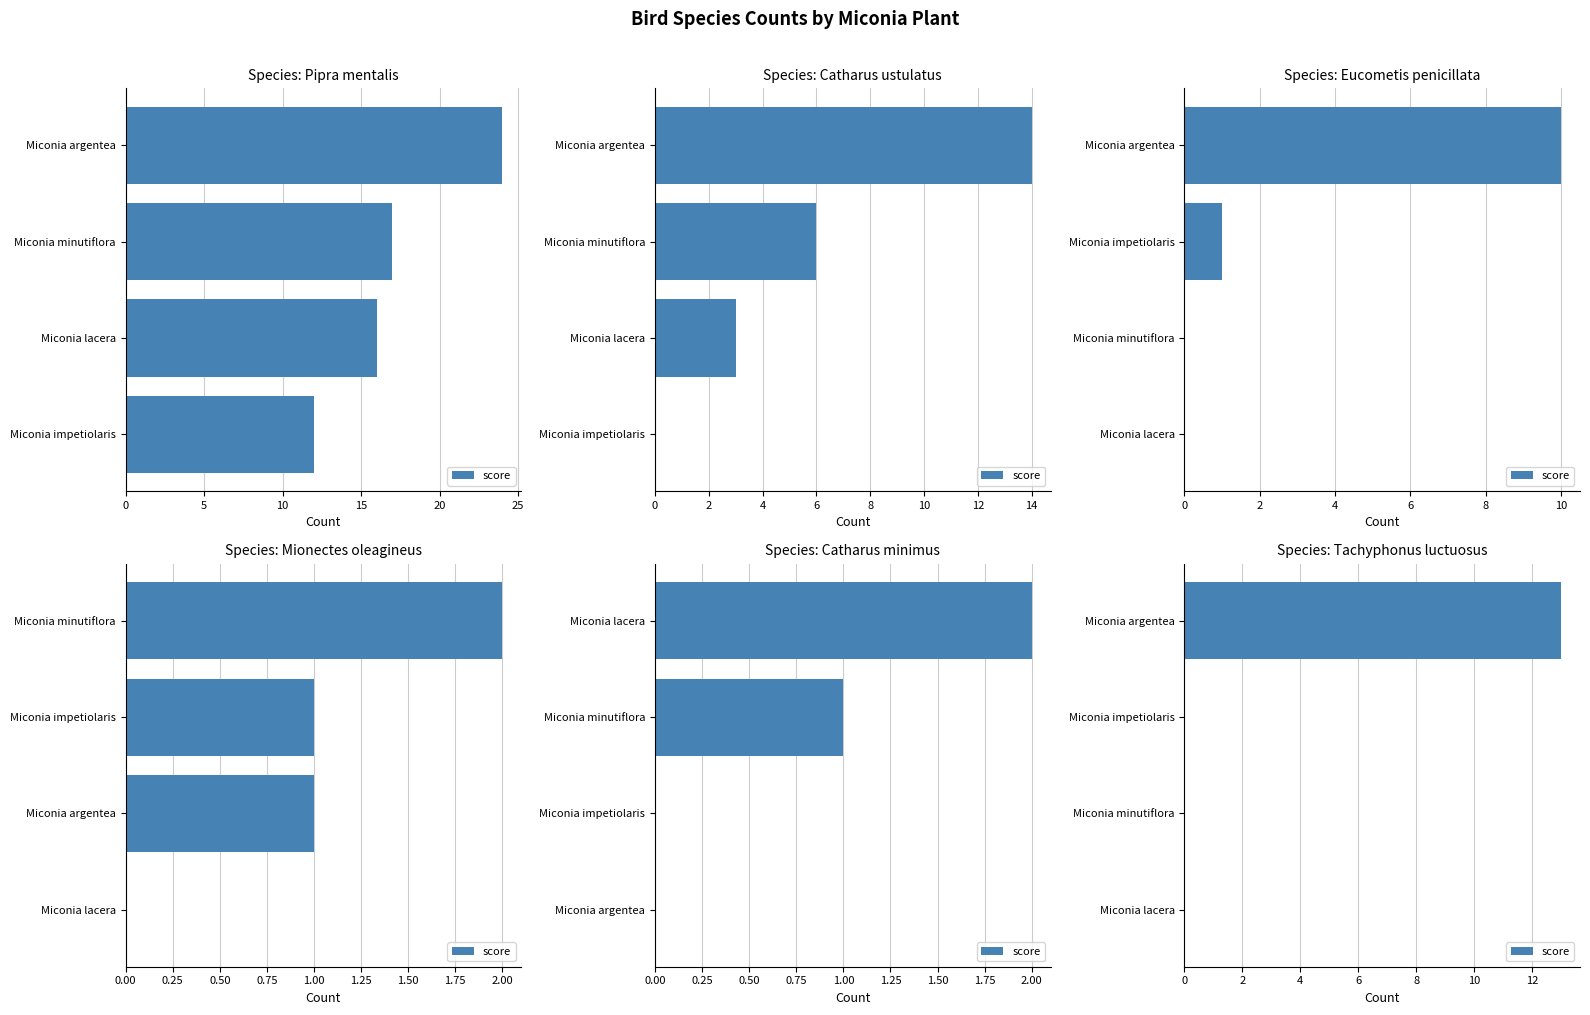

What is the value of the 4th bar from the left?

13